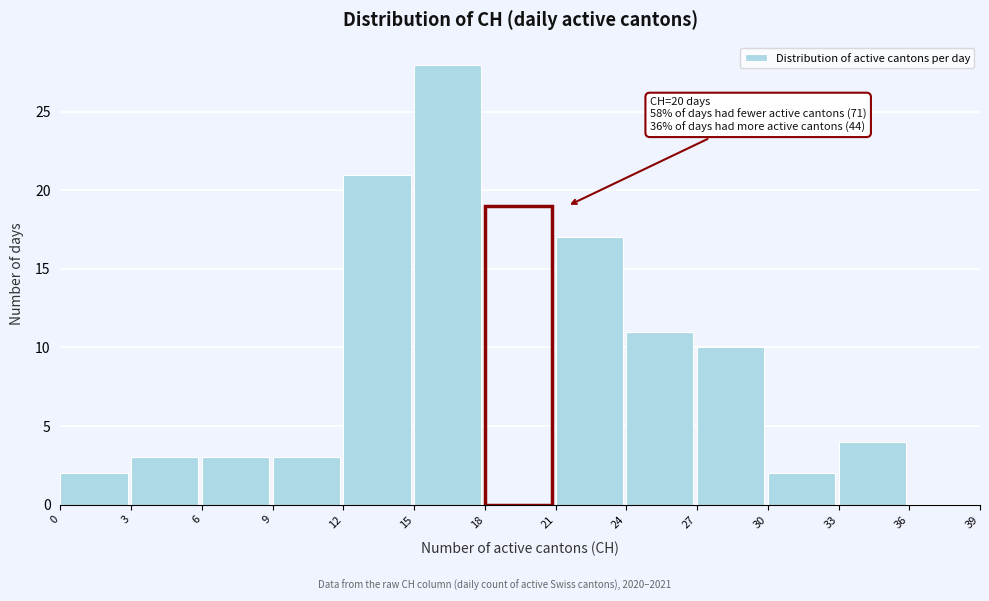

Over which range of the x-axis is the bar tallest?

15 to 18